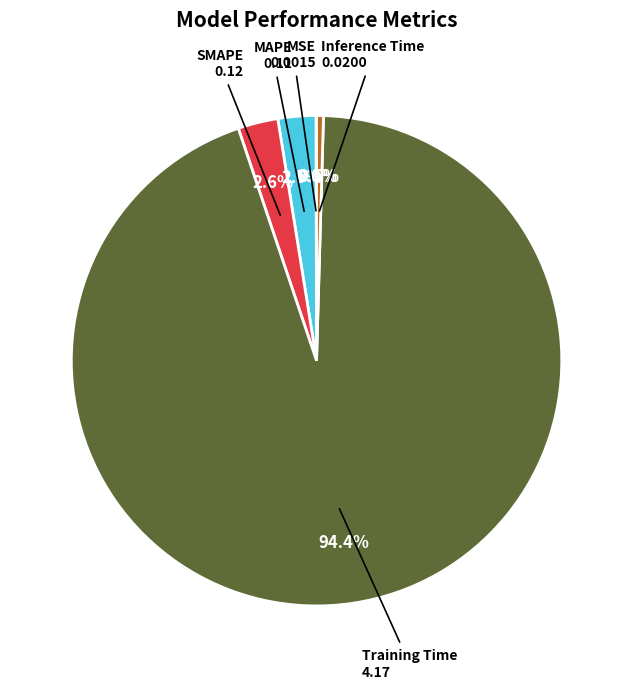

Is Inference Time the majority of the pie?

No